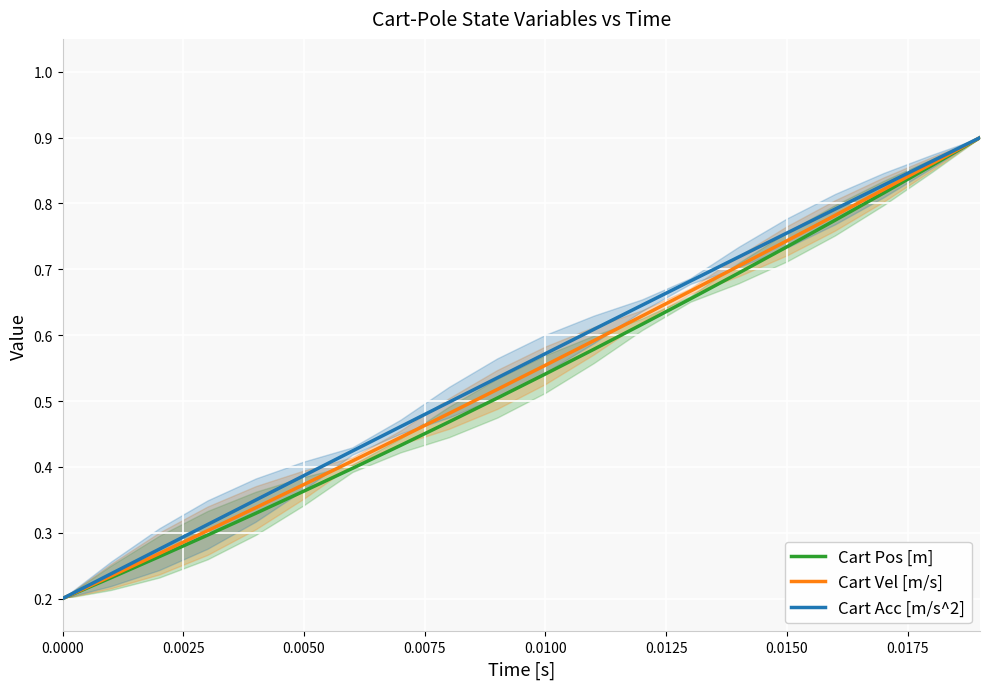

Rank the series by their average value, from lowest to highest.

Cart Pos [m], Cart Vel [m/s], Cart Acc [m/s^2]